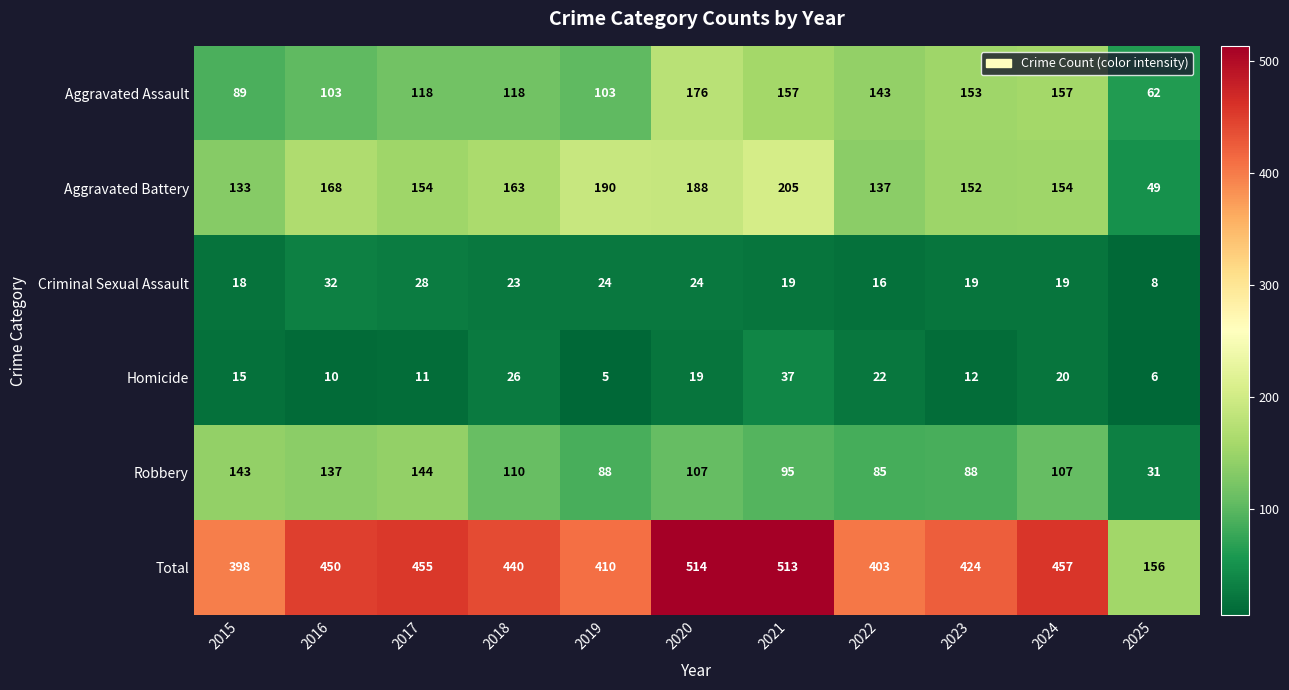

Which series has the largest range (max minus min)?

Total